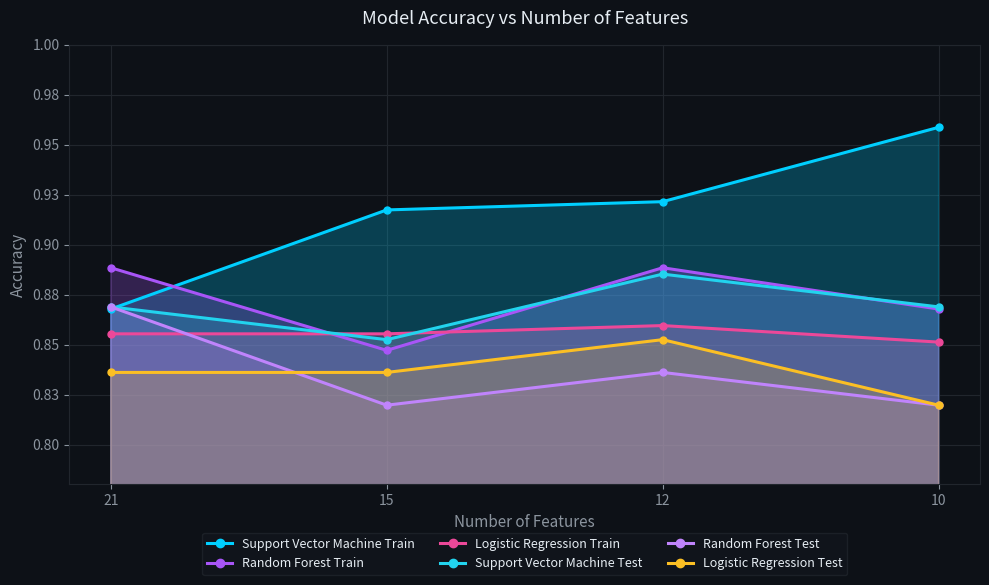

Is it true that Support Vector Machine Train equals 1.2 at 12?

False